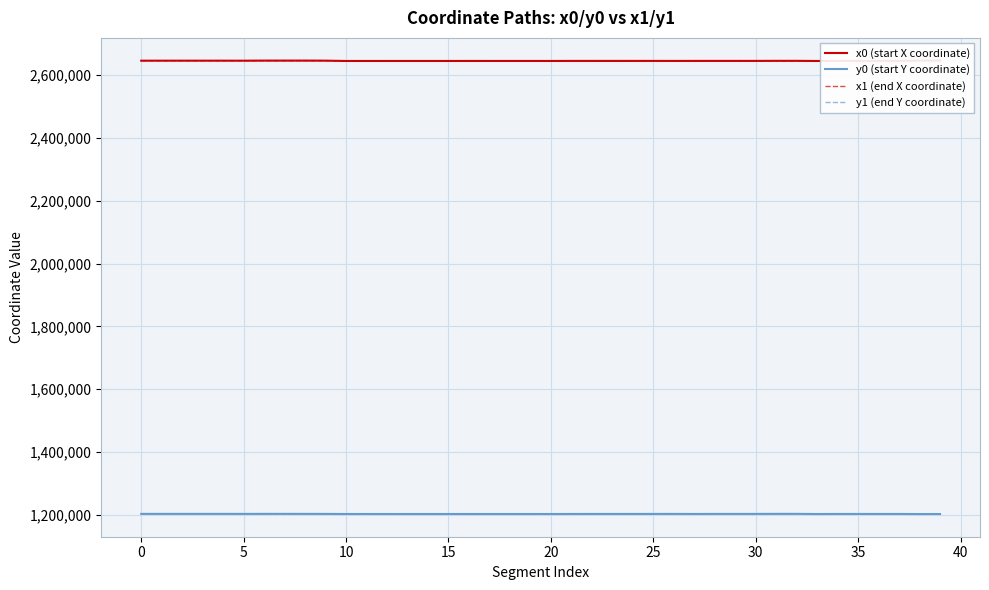

What is the highest value of the y0 (start Y coordinate) series?

1203235.2